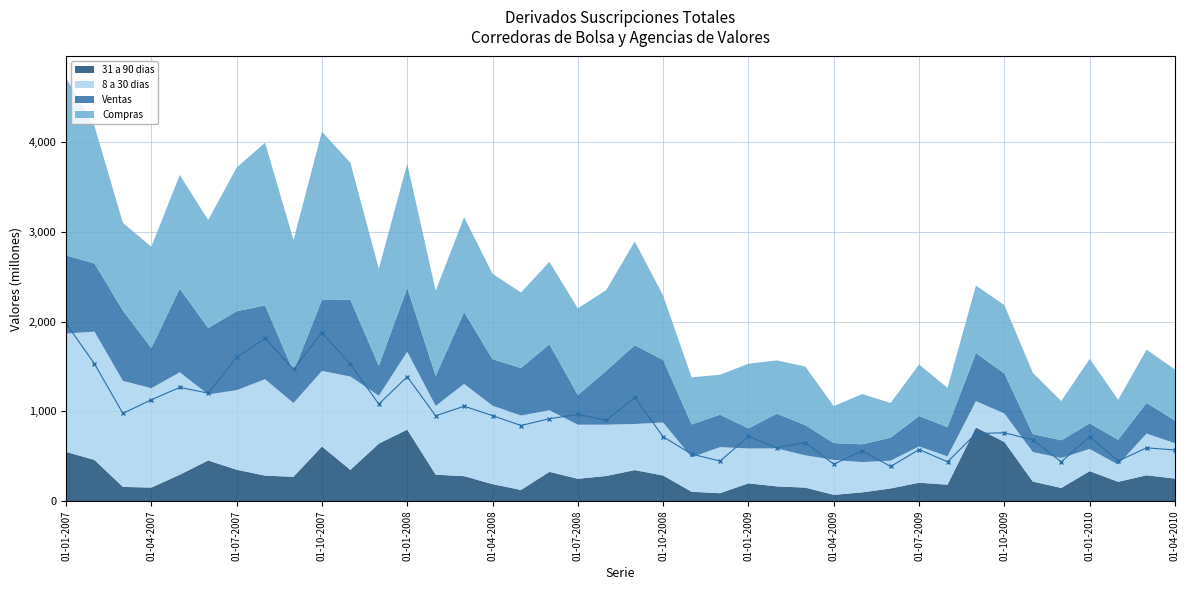

True or false: 8 a 30 dias has more than 0 interior local peaks.

True